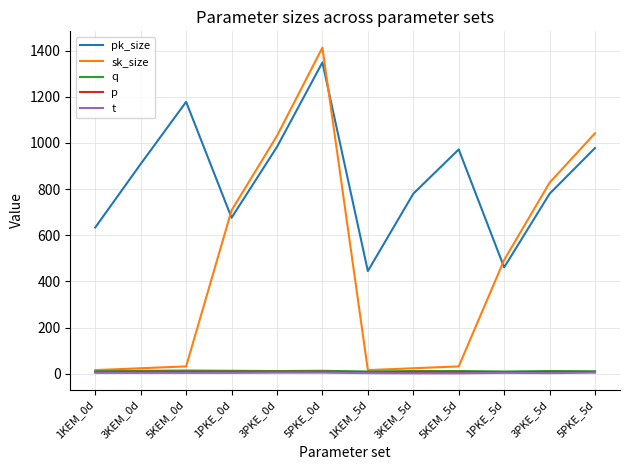

What is the greatest value displayed?

1413